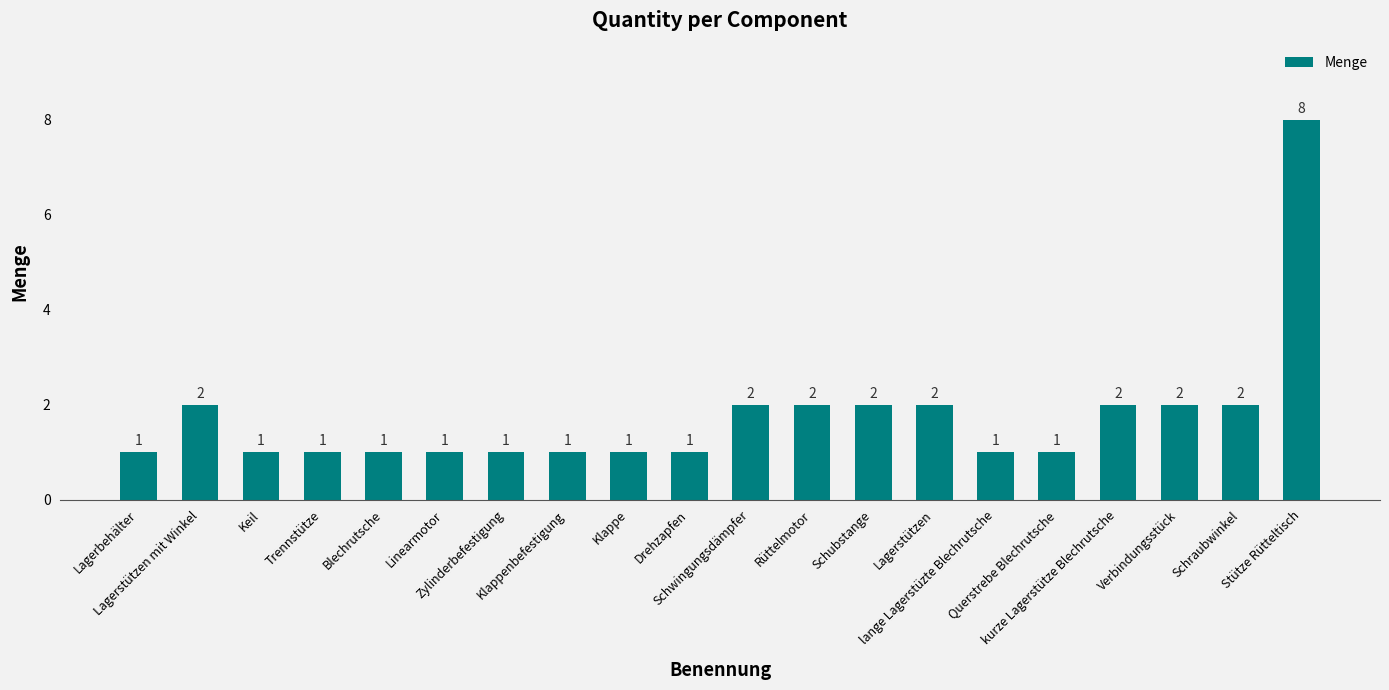

Which category has the highest value across all series?

Stütze Rütteltisch